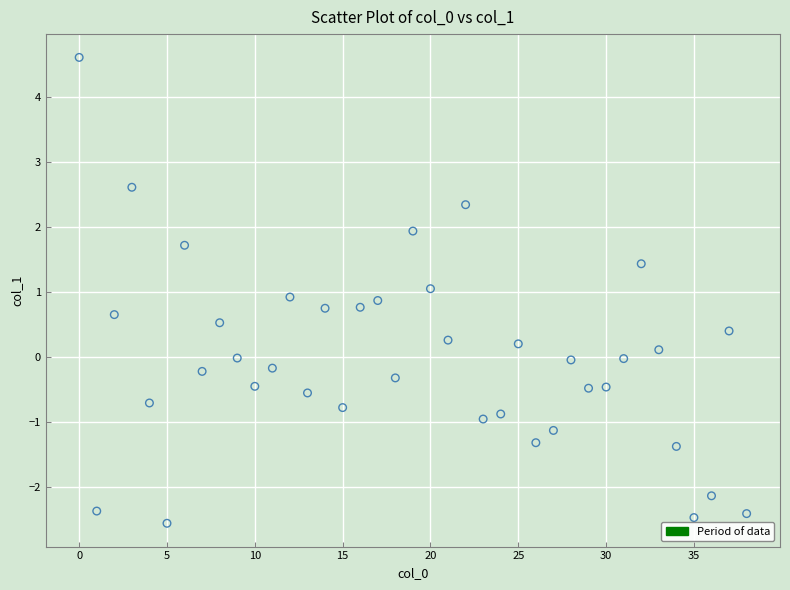

What is the range of Y values (max minus min)?

7.2